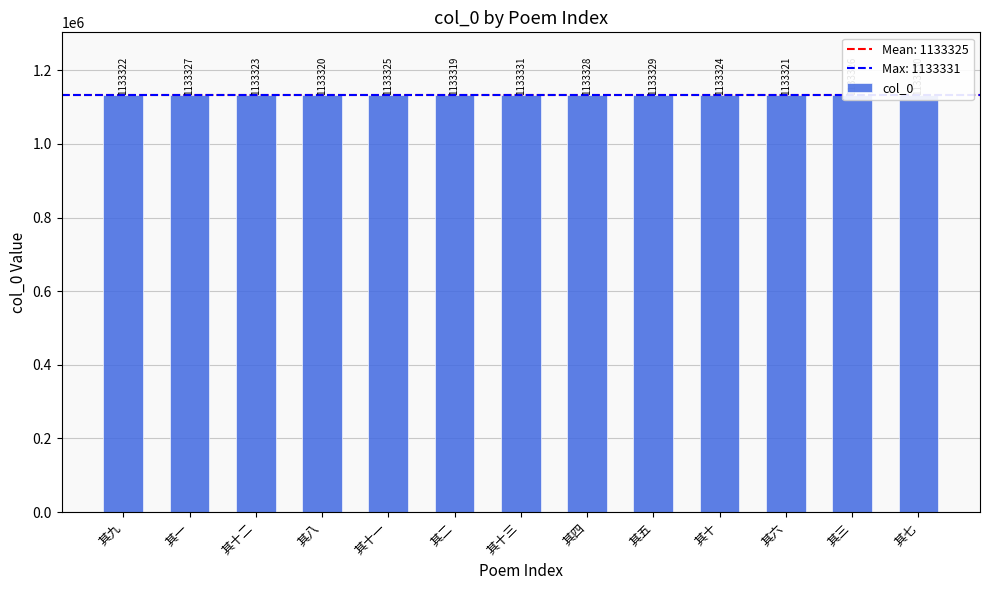

The chart shows a value of 1133320 at 其八. True or false?

True